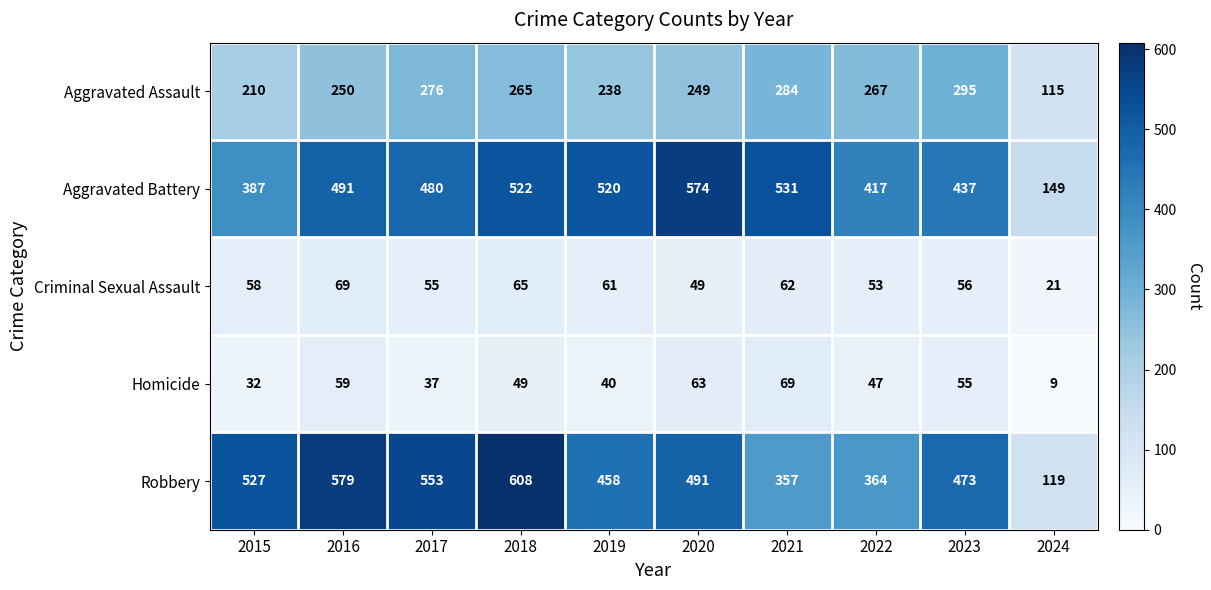

At which category is the sum across all series the highest?

2018